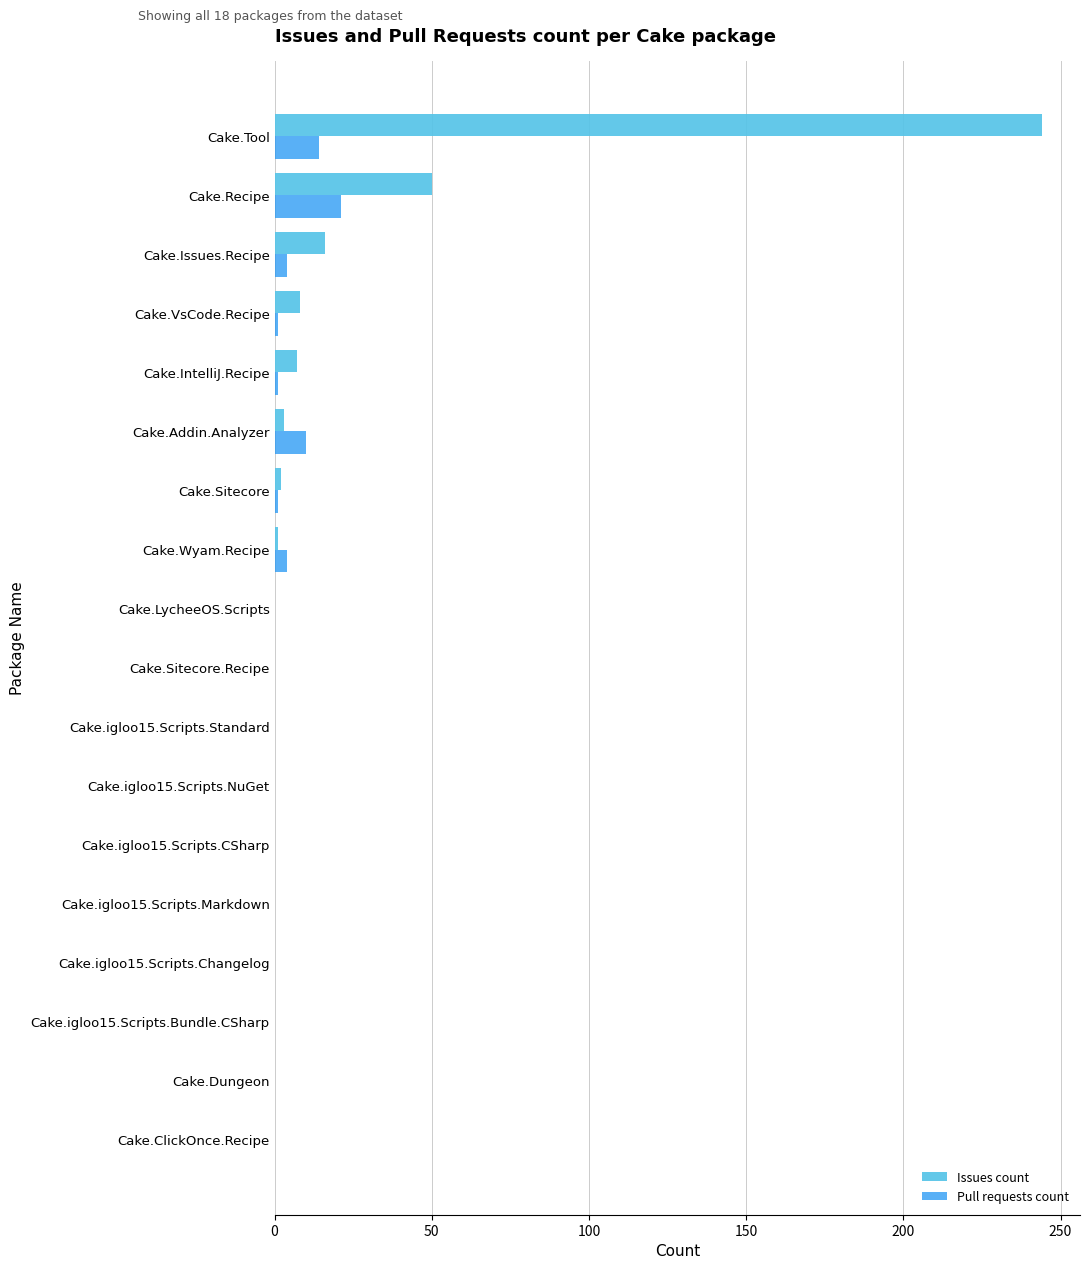

Is the value of Pull requests count at Cake.Tool greater than the value of Issues count at Cake.igloo15.Scripts.Standard?

Yes